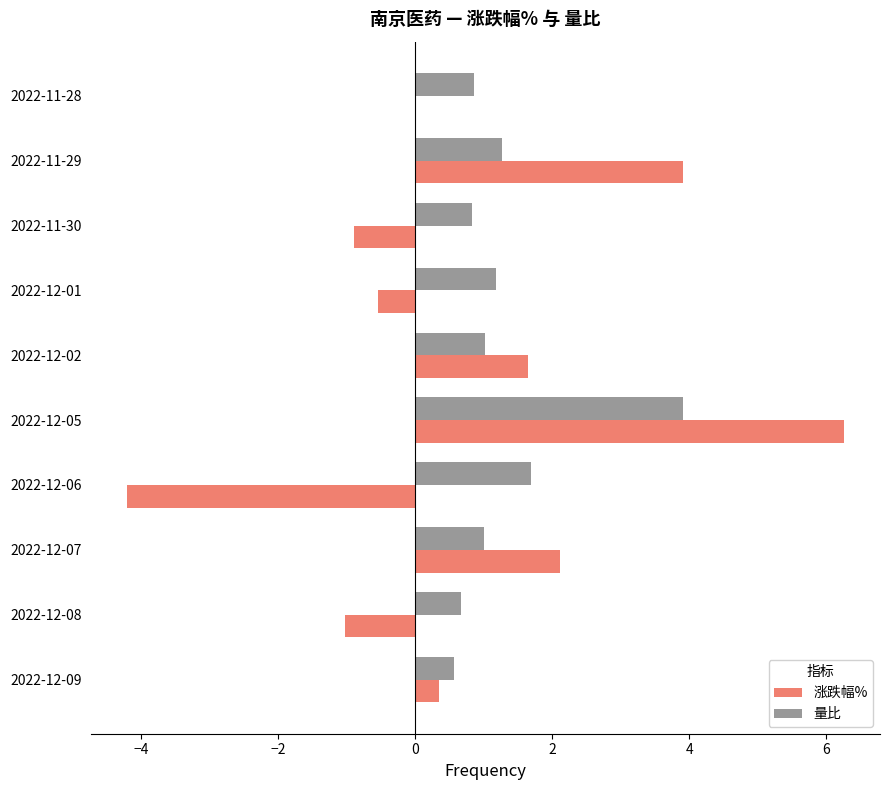

Is it true that 量比 equals 0.7 at 2022-12-08?

True